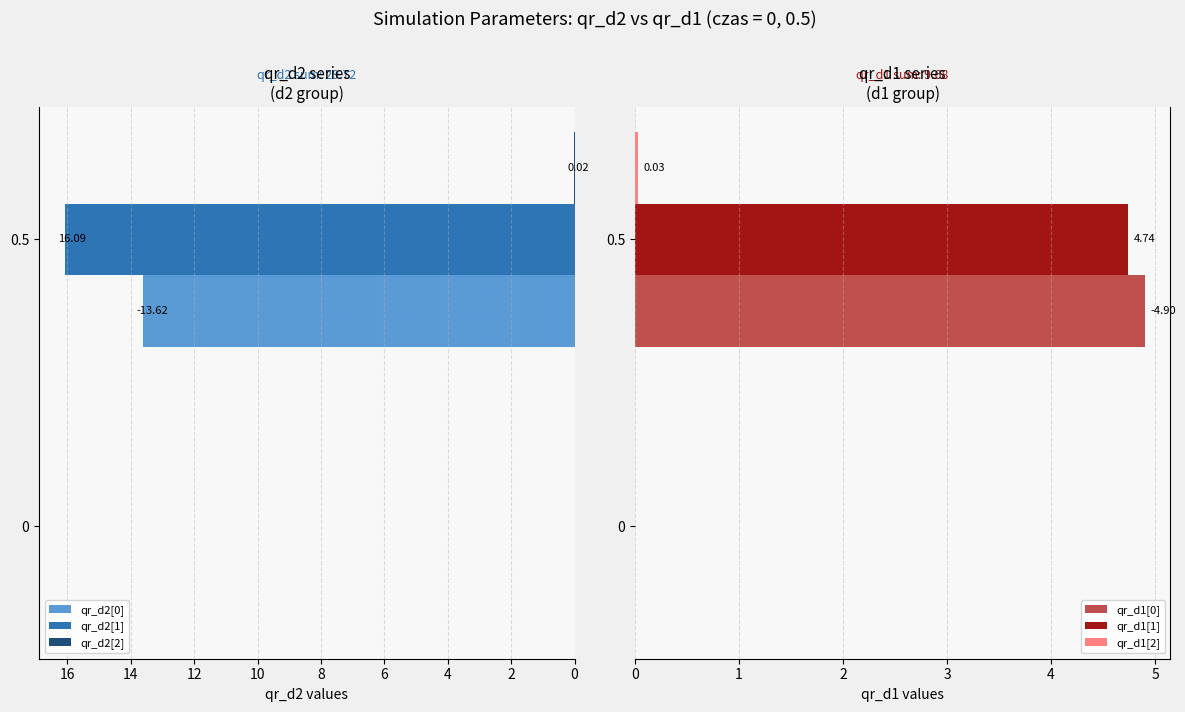

True or false: qr_d2[2] has a value of 0.0 at 0.

True